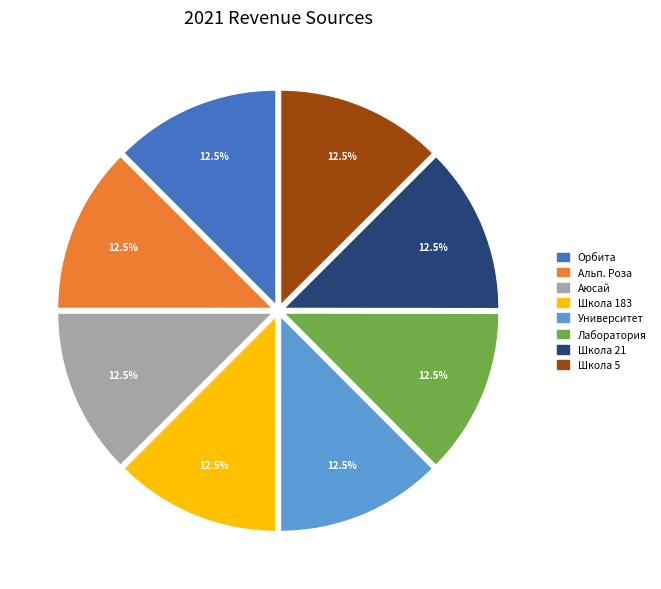

Does any single category account for the majority?

No